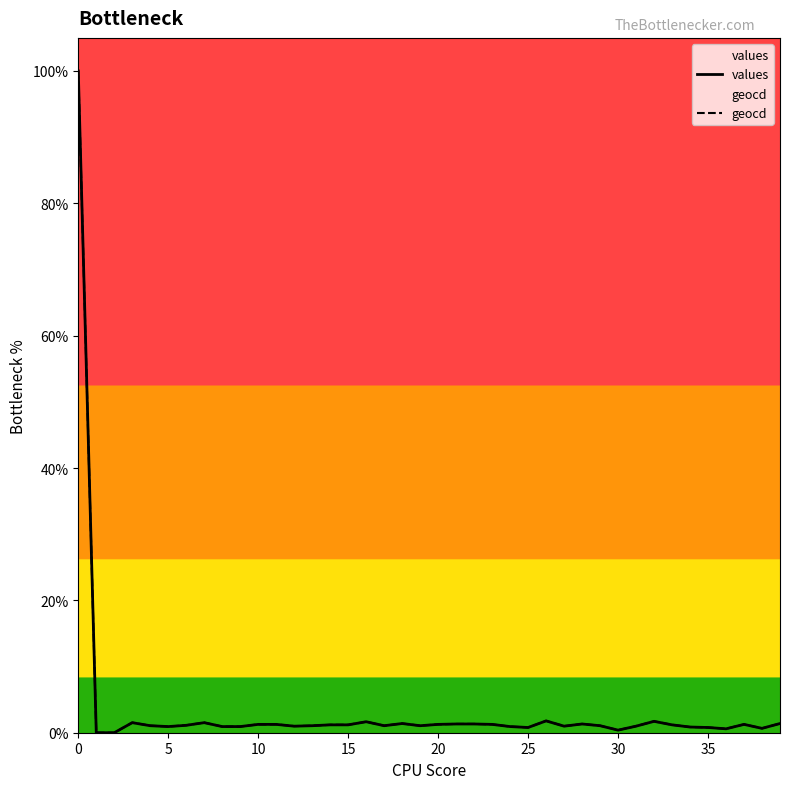

Read the values value at 10.

1.3